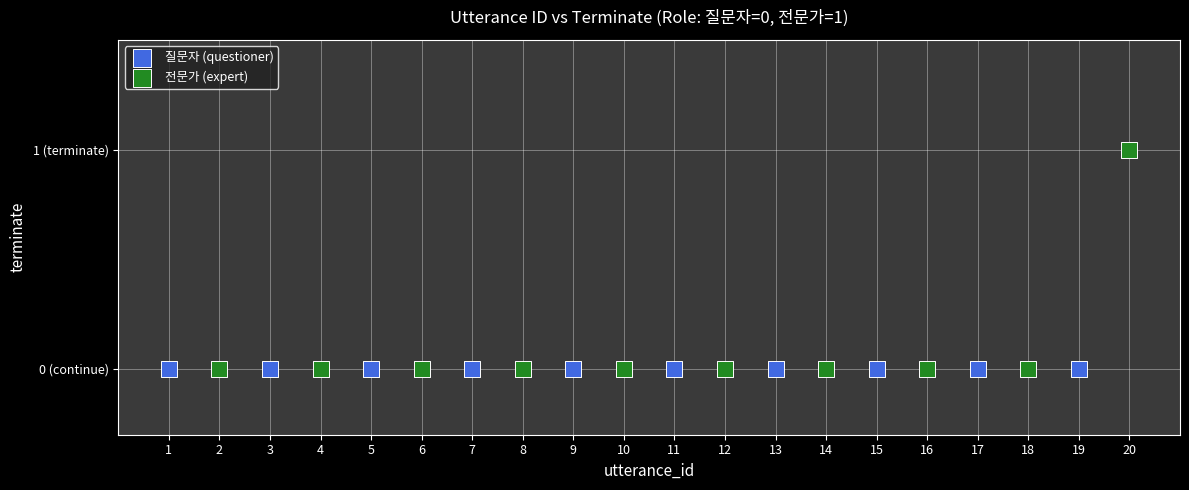

What are all the series names shown in the legend?

질문자 (questioner), 전문가 (expert)